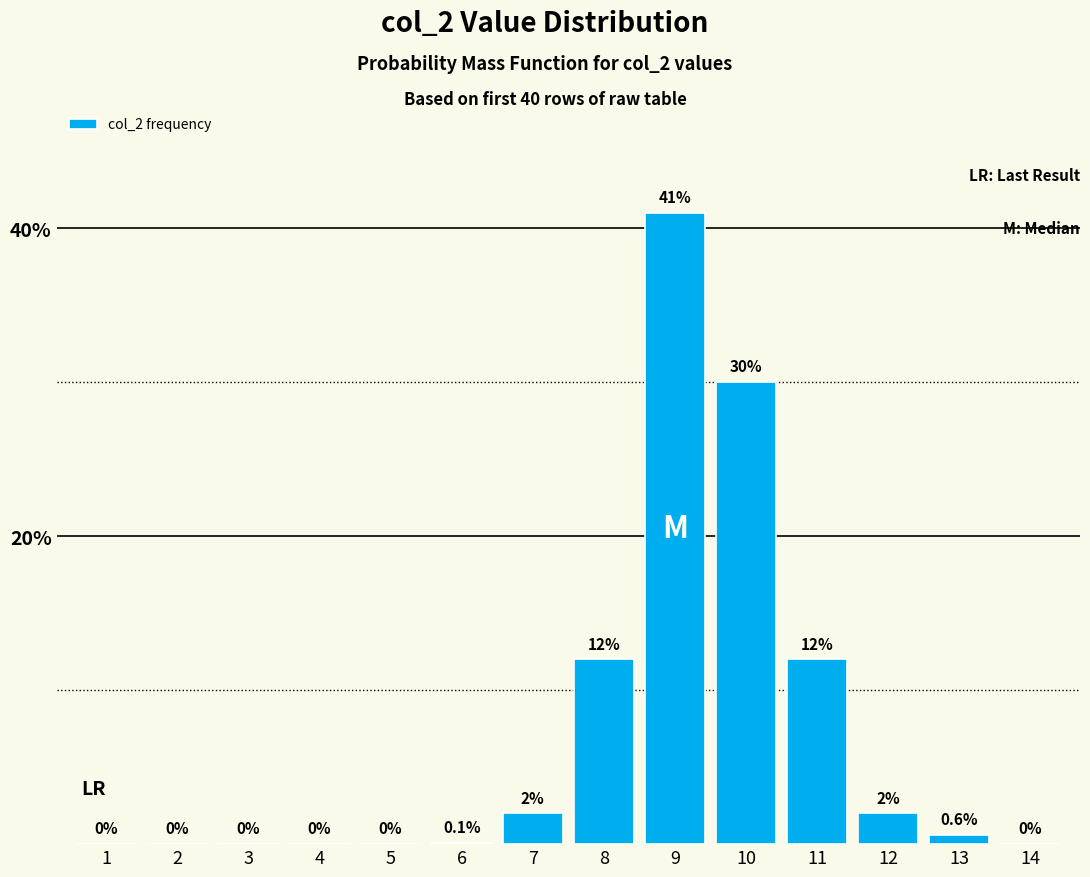

Reading left to right, list all the values displayed in this chart.

1=0.0	2=0.0	3=0.0	4=0.0	5=0.0	6=0.1	7=2.0	8=12.0	9=41.0	10=30.0	11=12.0	12=2.0	13=0.6	14=0.0